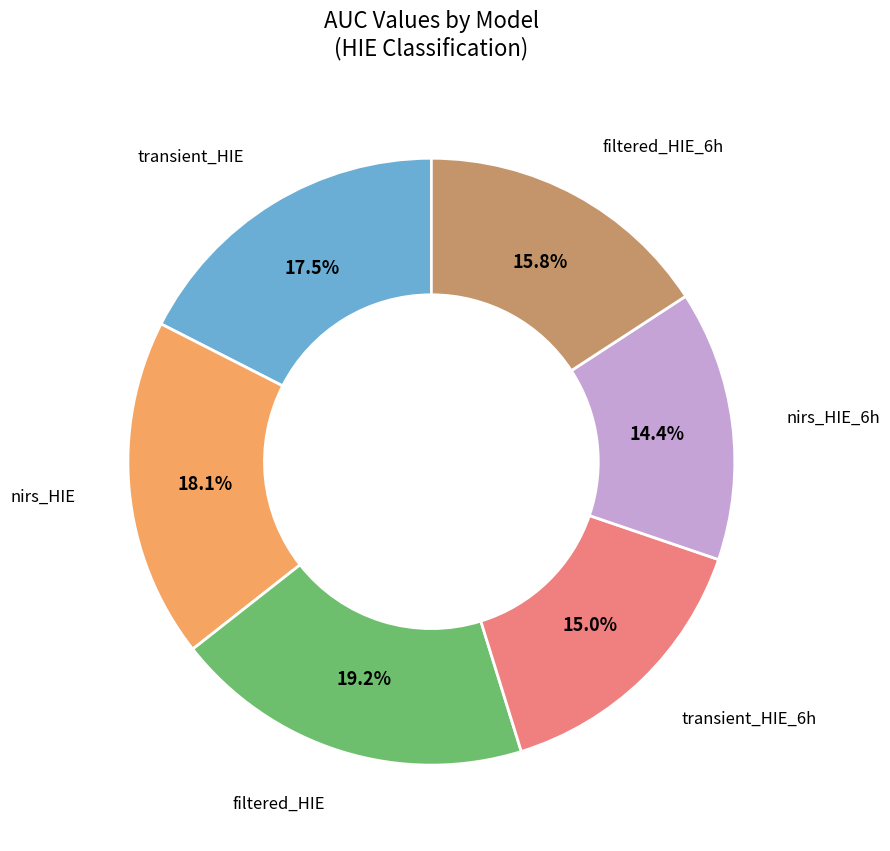

Is there any slice that represents more than half of the pie?

No